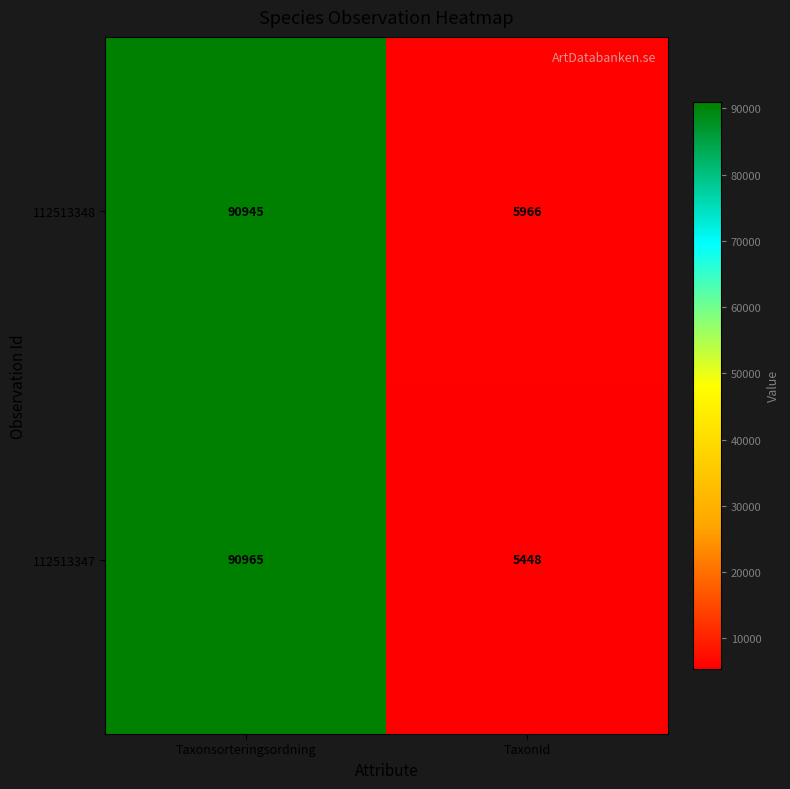

Rank the series by their maximum value, from lowest to highest.

112513348, 112513347